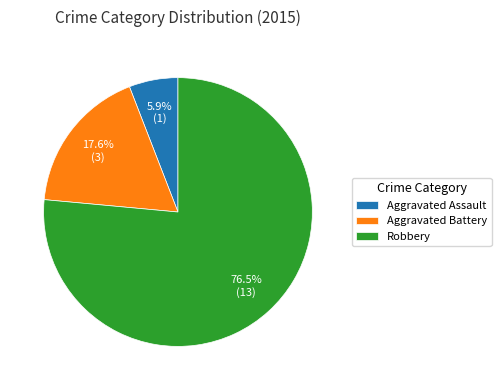

What percentage do Aggravated Assault and Aggravated Battery together represent?

23.5%